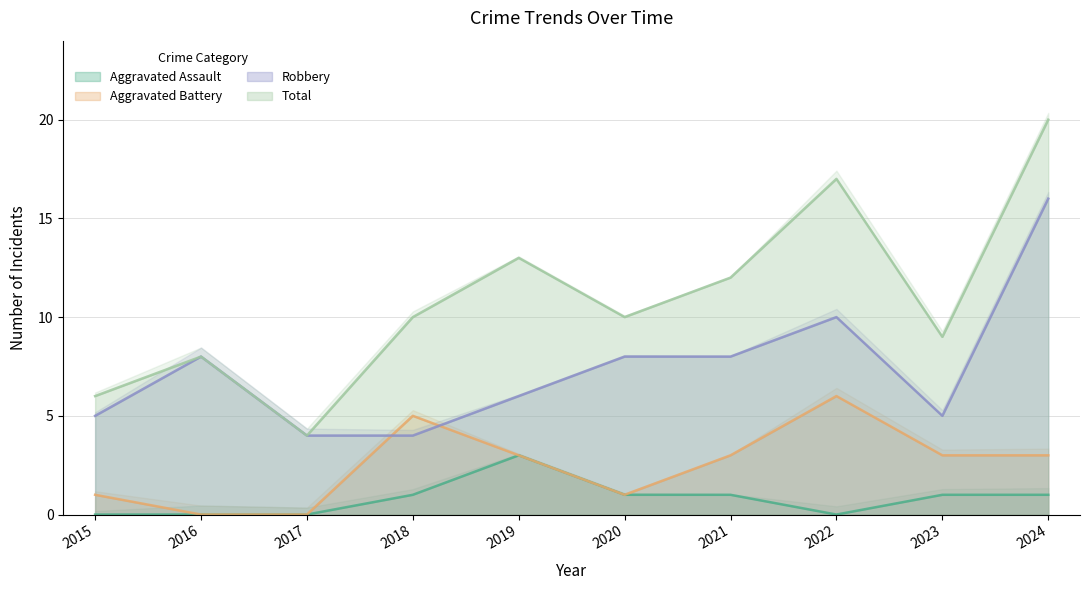

How many interior local valleys does the Robbery series have?

1